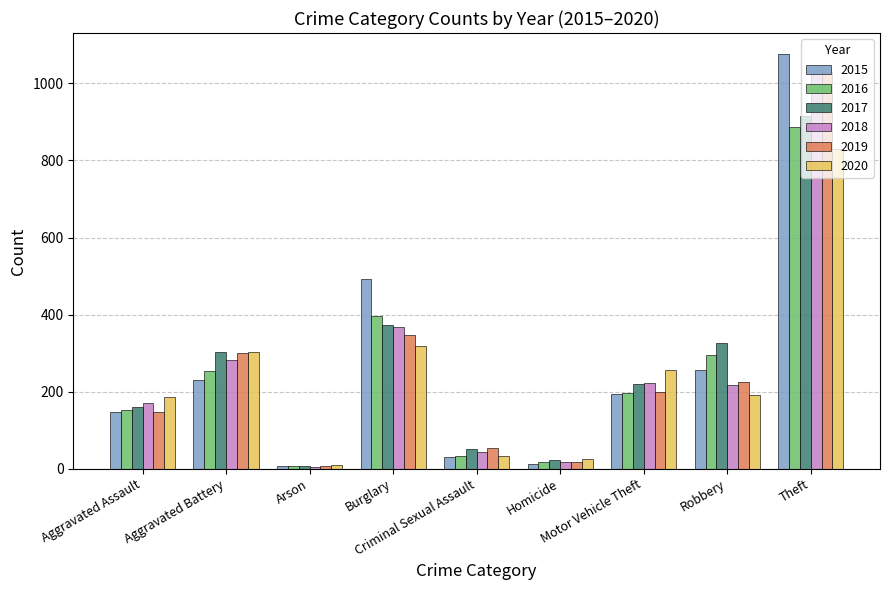

Reading left to right, list all the values displayed in this chart.

2015: 146	229	8	493	31	13	194	256	1077
2016: 153	253	6	395	32	18	196	294	887
2017: 159	302	6	373	51	22	219	326	916
2018: 171	283	5	368	43	18	222	217	1034
2019: 148	300	7	347	54	17	198	224	1030
2020: 185	302	9	319	33	25	256	191	831